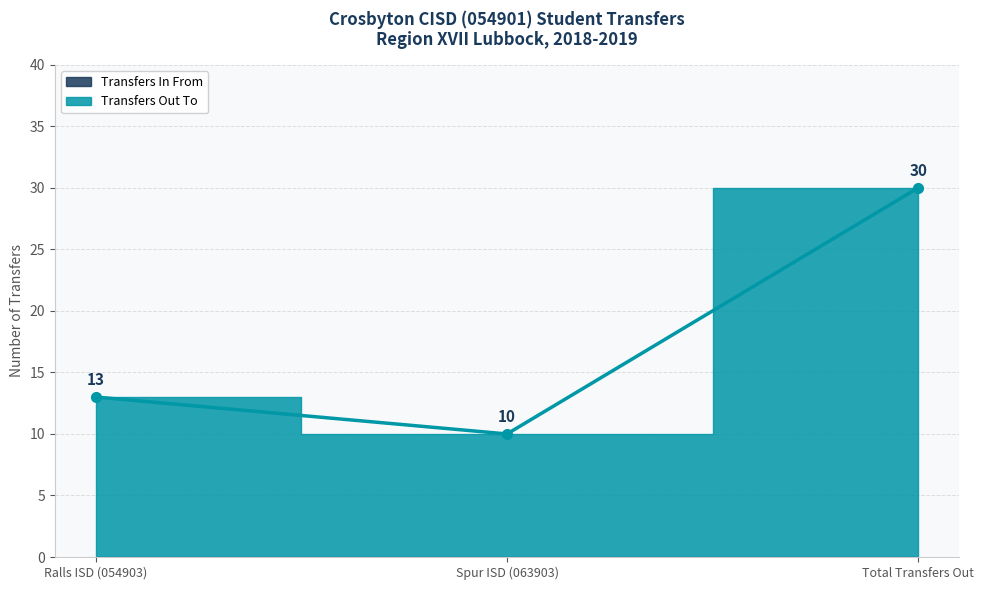

Does the chart have visible grid lines?

Yes